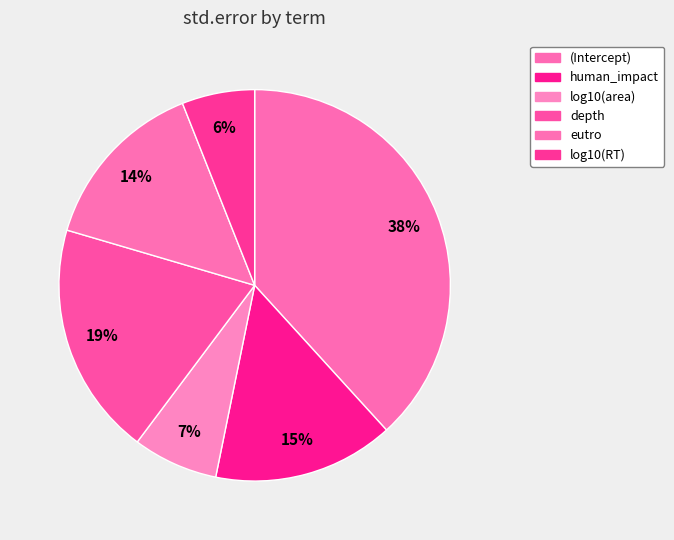

What percentage do (Intercept) and eutro together represent?

52.7%